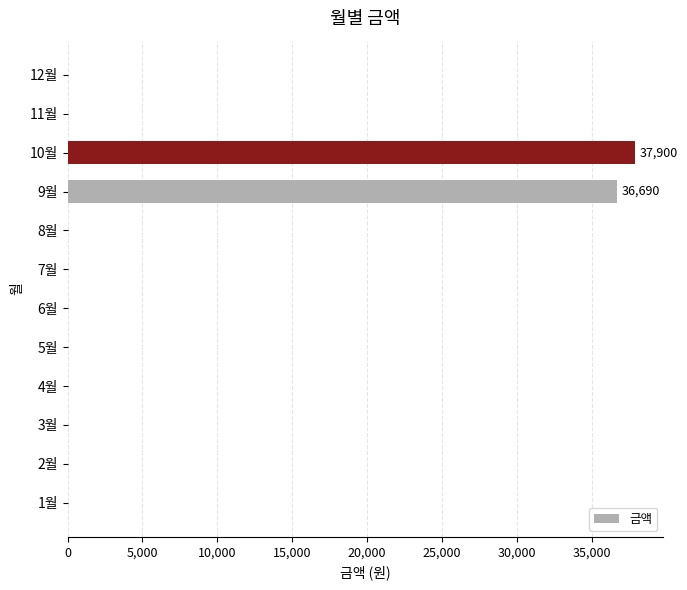

Which has a higher value, 10월 or 2월?

10월